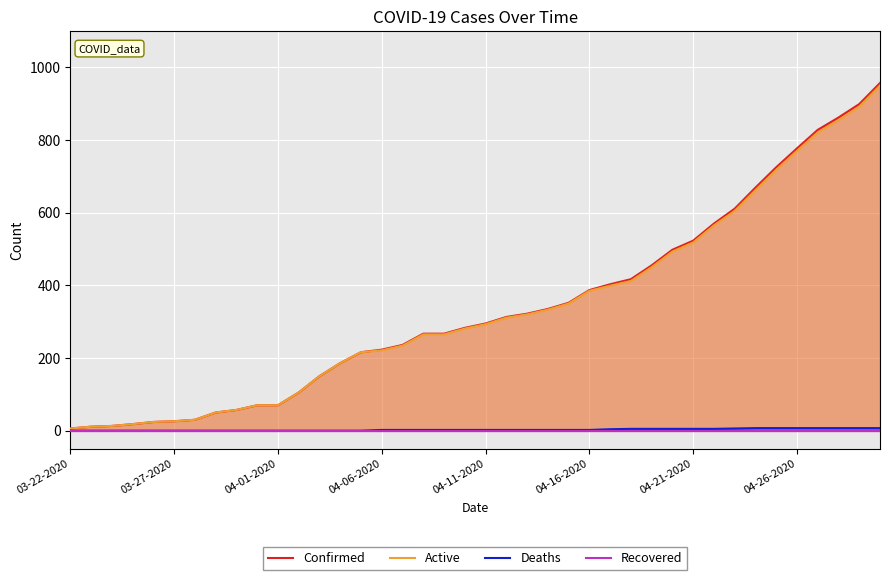

The value of Recovered at 33 is 0. True or false?

True